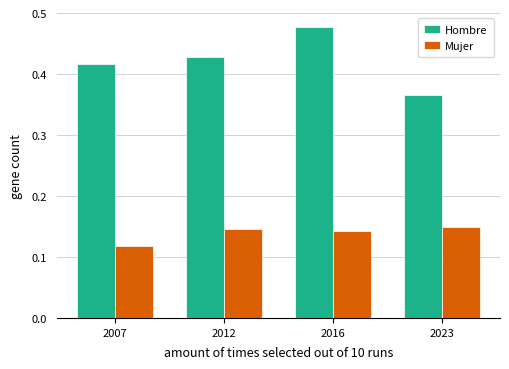

Is the value of Hombre at 2023 greater than the value of Mujer at 2012?

Yes